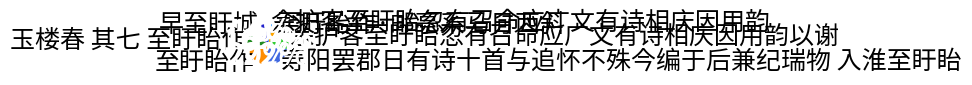

How many slices are in this pie chart?

7